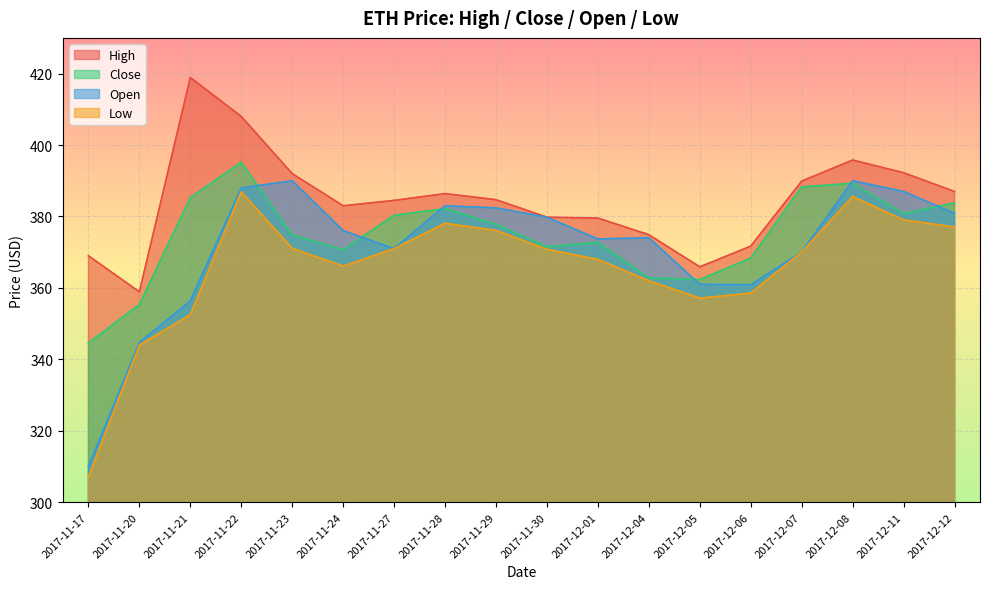

What is the minimum value for Close?

344.6